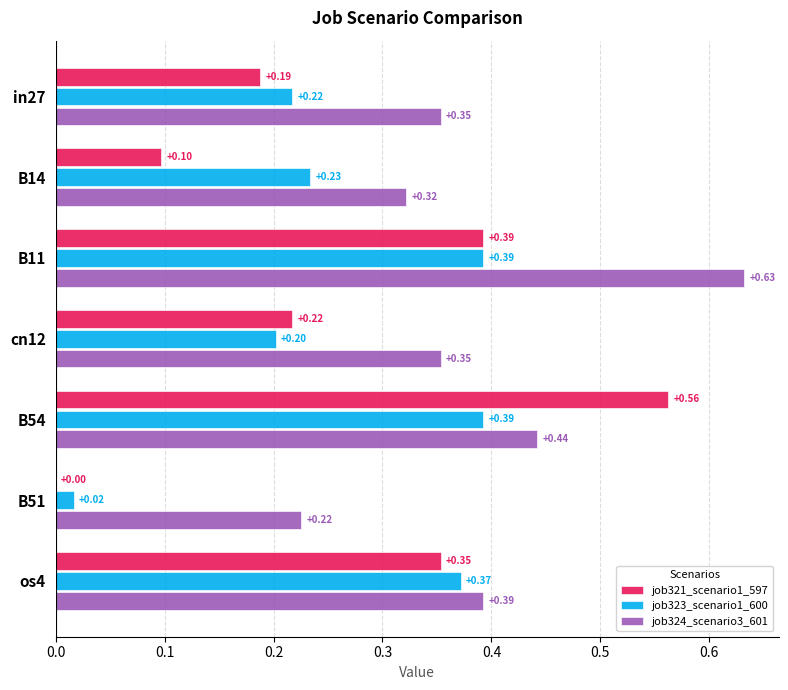

Which series has the largest range (max minus min)?

job321_scenario1_597